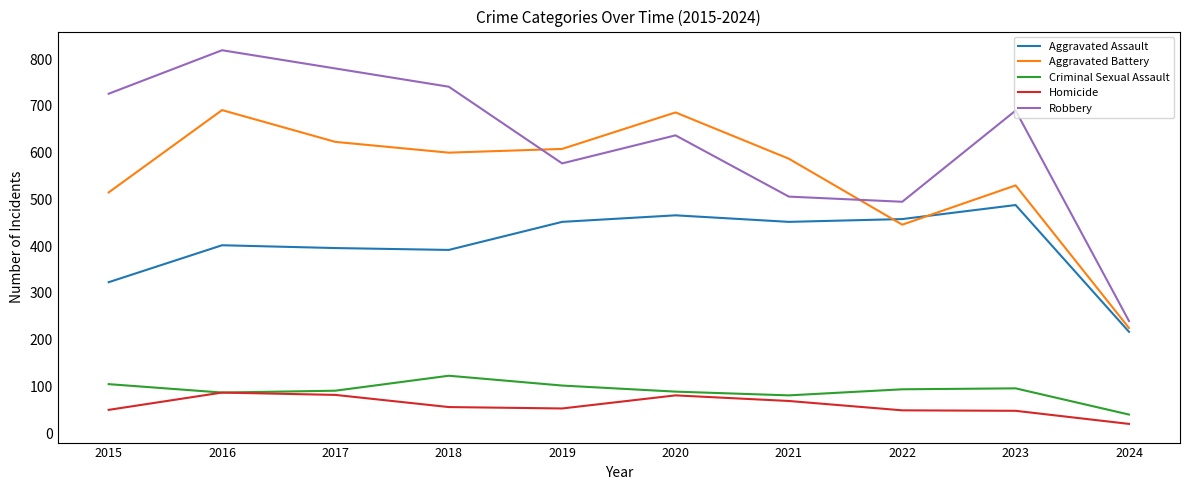

What is the difference between the second highest and second lowest values in the Aggravated Battery series?

240